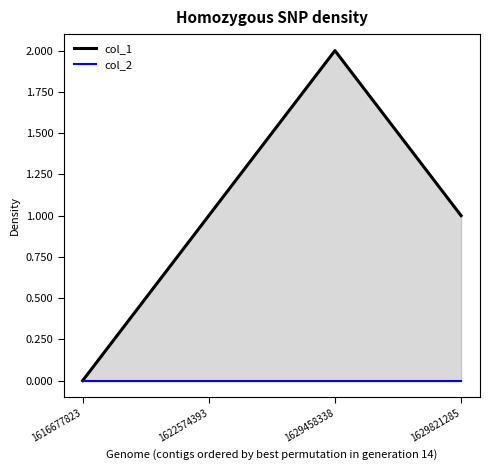

The chart shows a value of 1 at 1629821285. True or false?

False